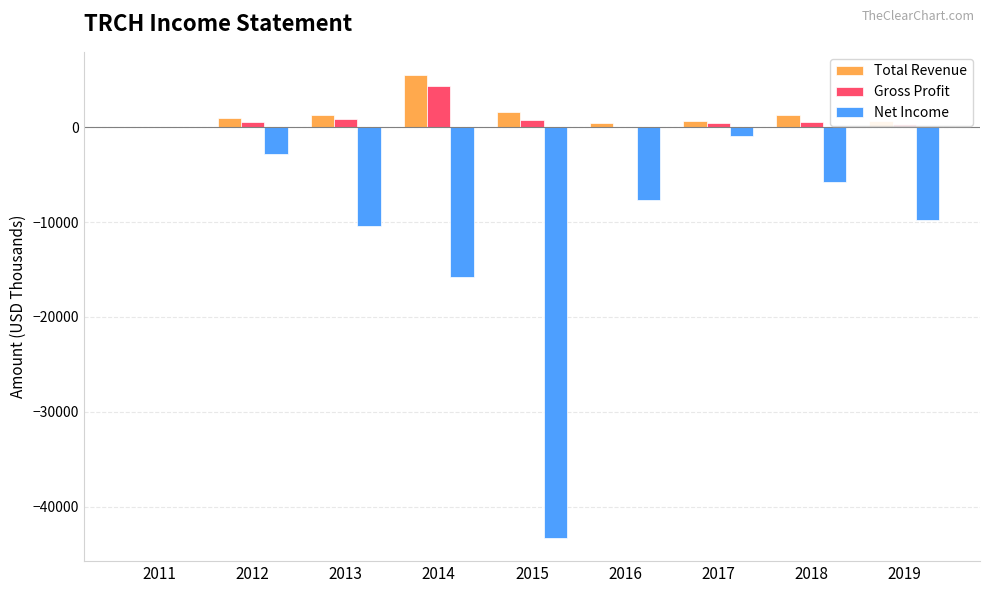

What is the sum of all Net Income values?

-96500